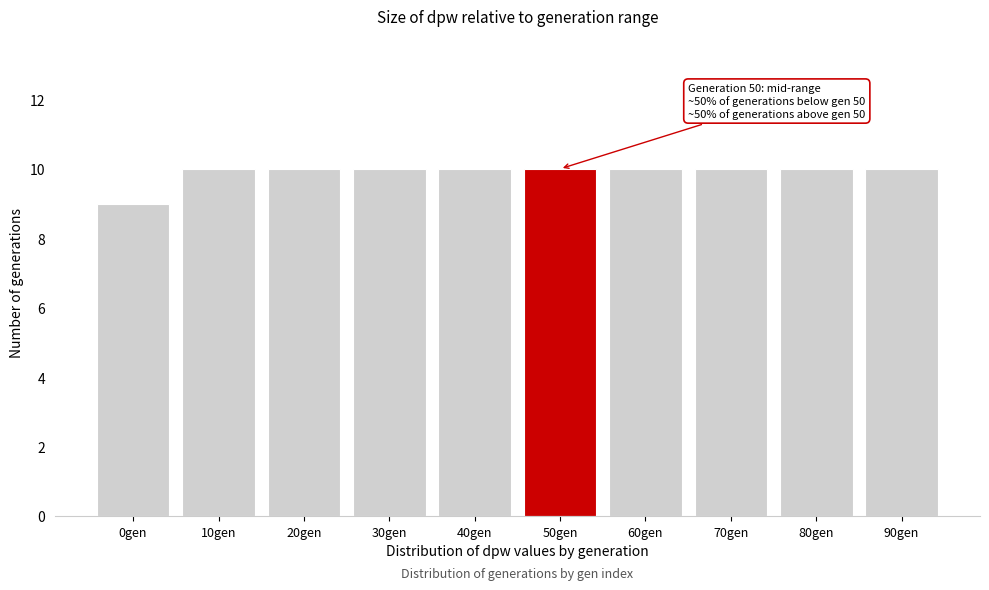

Reading left to right, list all the values displayed in this chart.

9	10	10	10	10	10	10	10	10	10